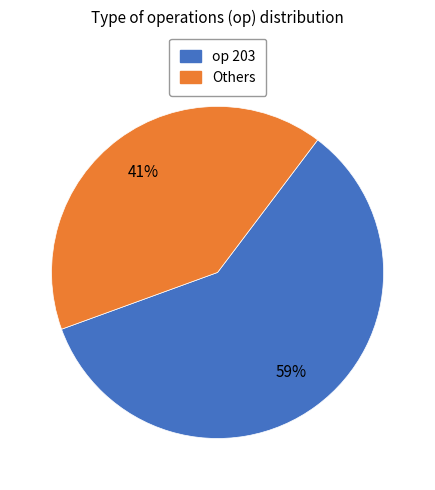

Is there any slice that represents more than half of the pie?

Yes